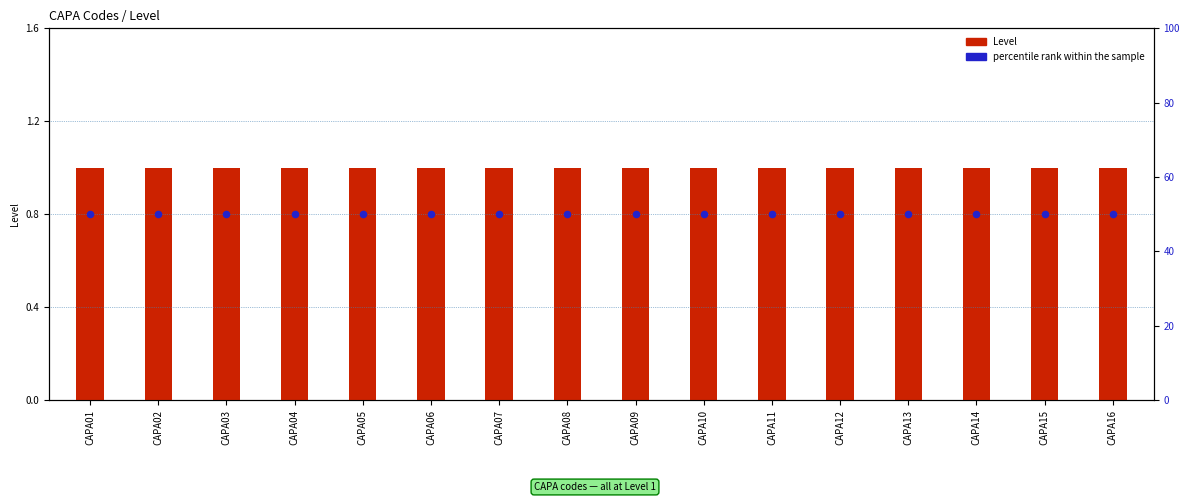

What is the total value across all series at CAPA09?

51